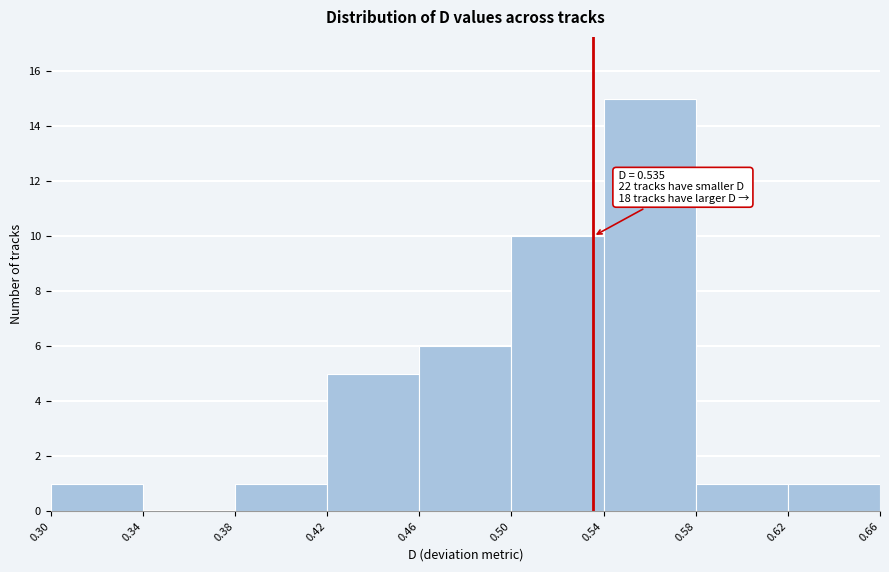

Over which range of the x-axis is the bar tallest?

0.54 to 0.58